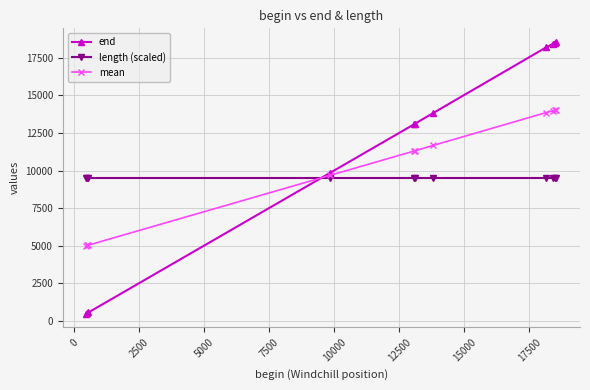

What is the smallest value displayed?

476.0